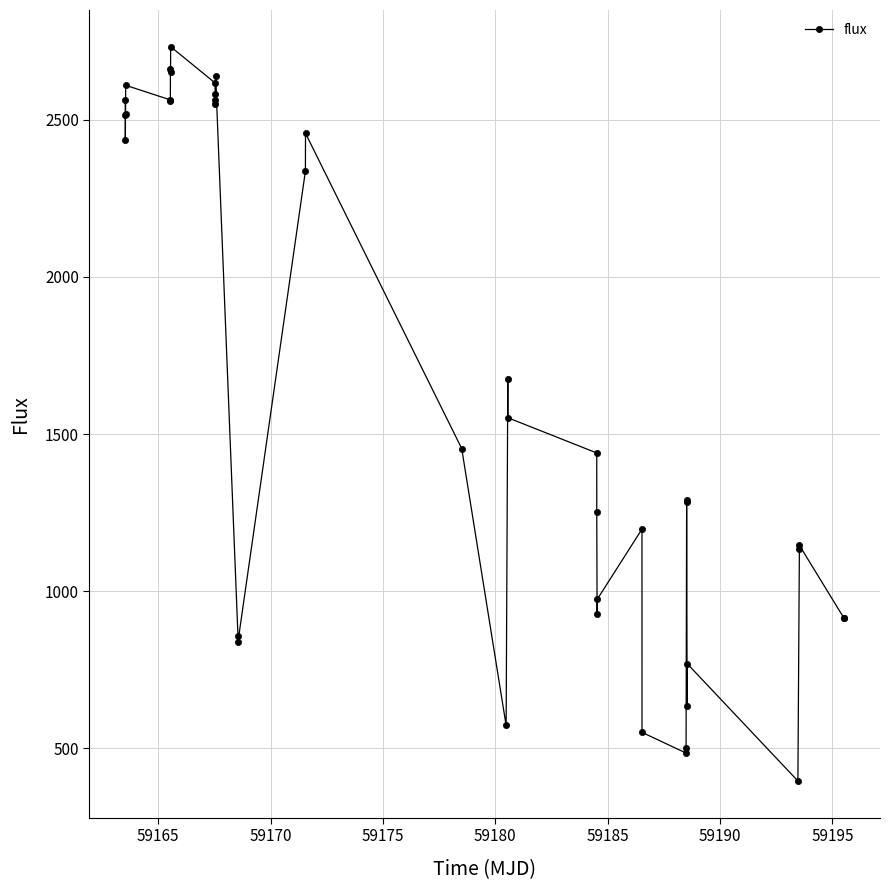

What is the average value?

1657.7